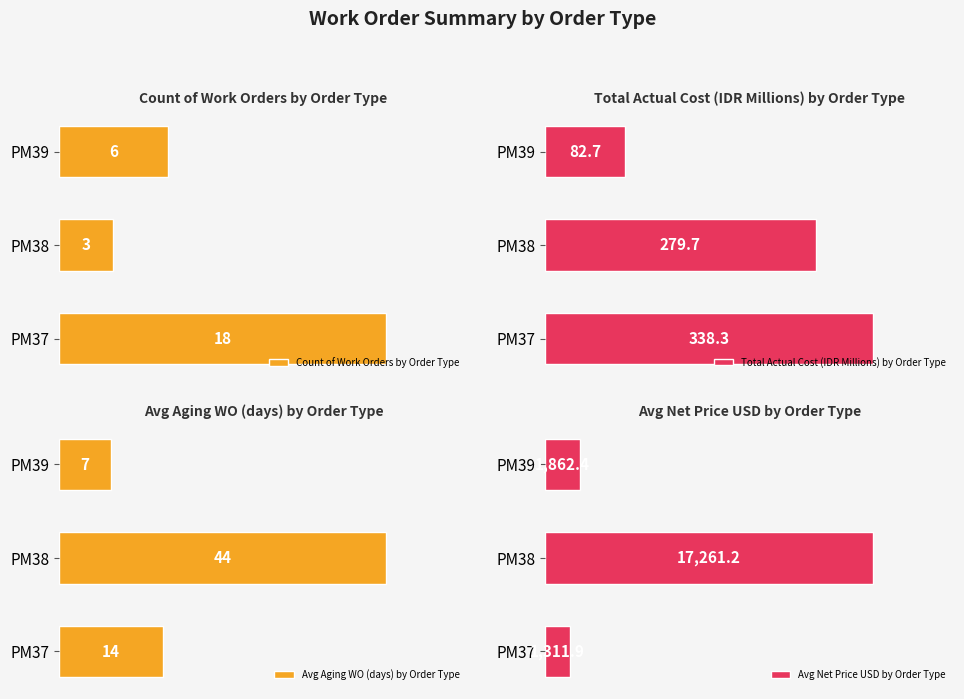

At which label is Count of Work Orders by Order Type closest to 10?

PM39